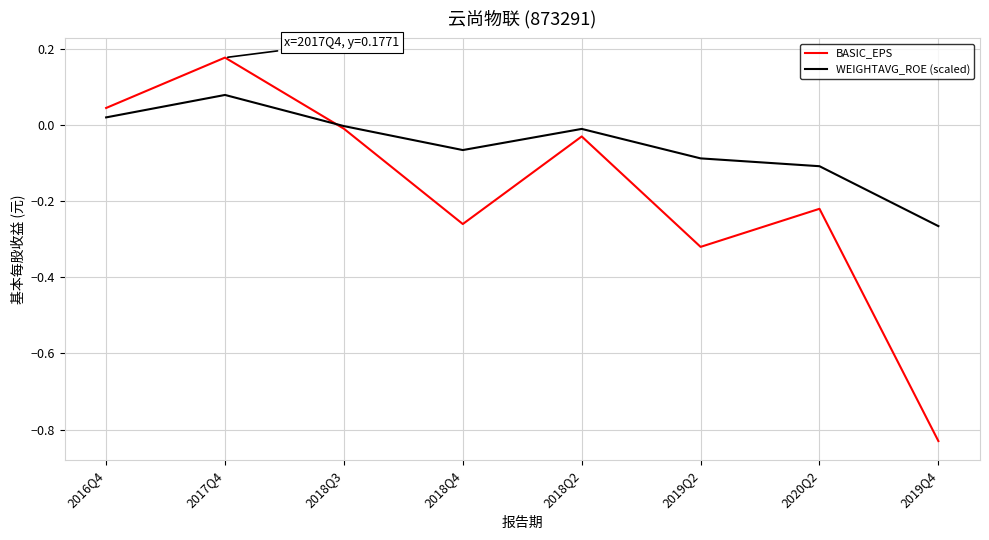

In BASIC_EPS, how many points are higher than both neighbors (excluding endpoints)?

3